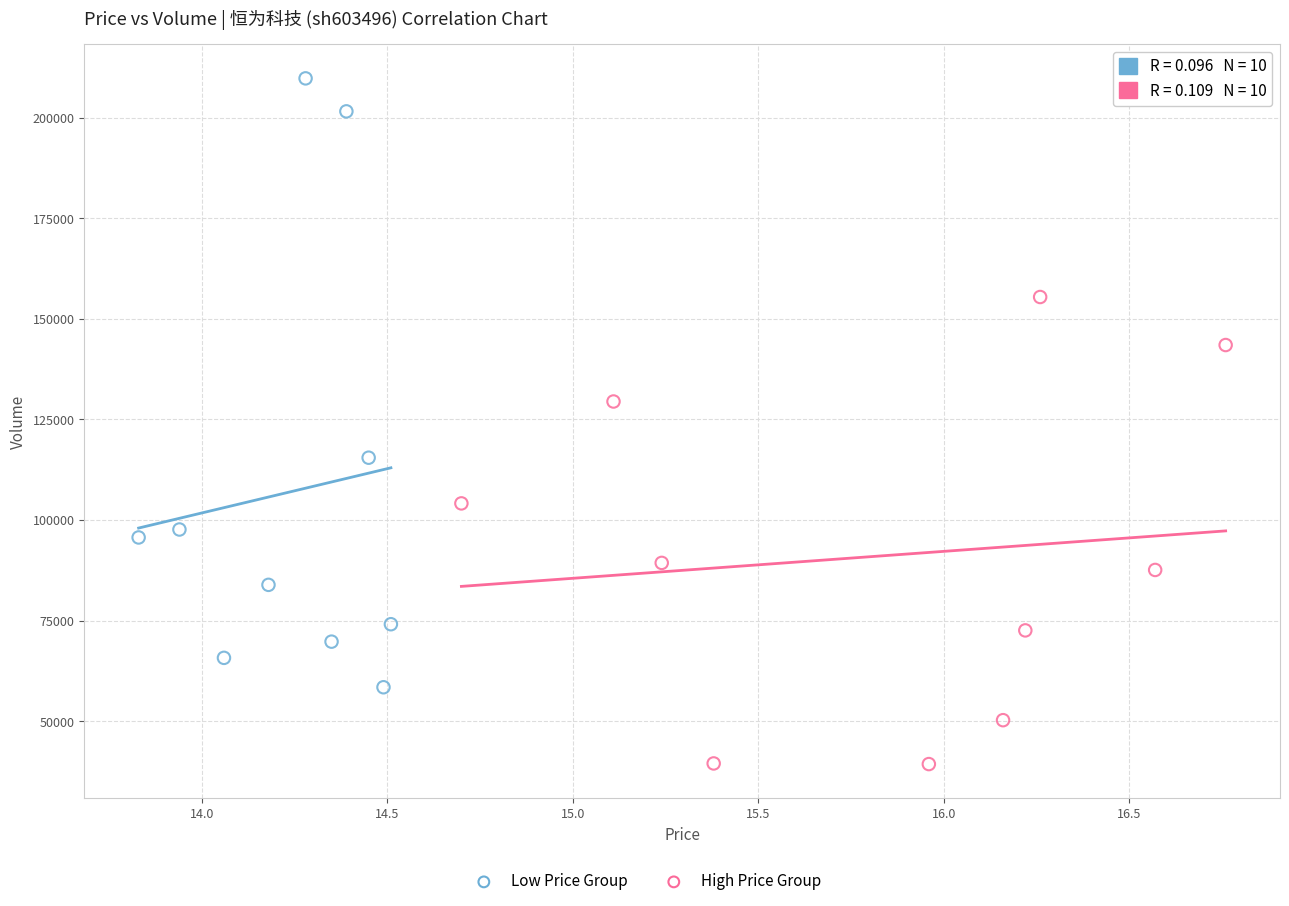

Which series has the largest Y range (max minus min)?

Low Price Group